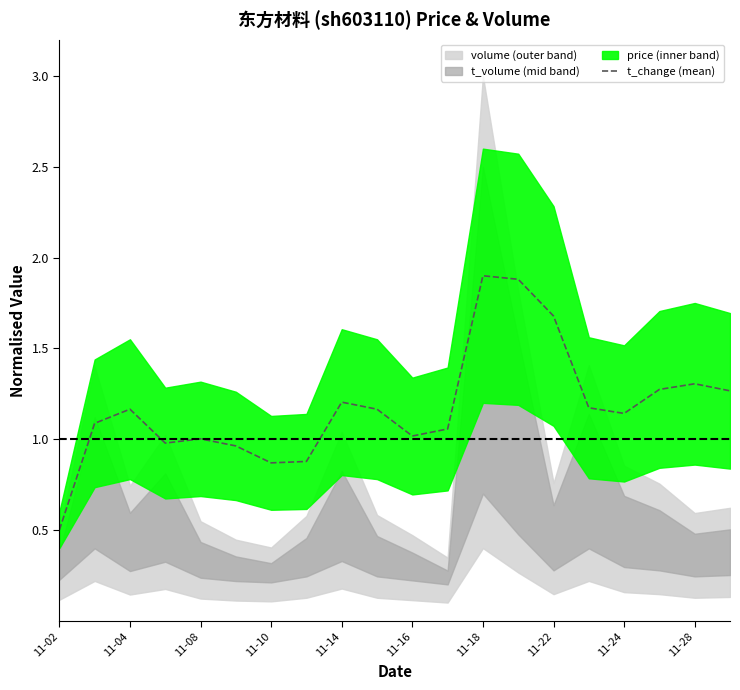

The t_change (mean) series shows 0.9 at 11-10. True or false?

True